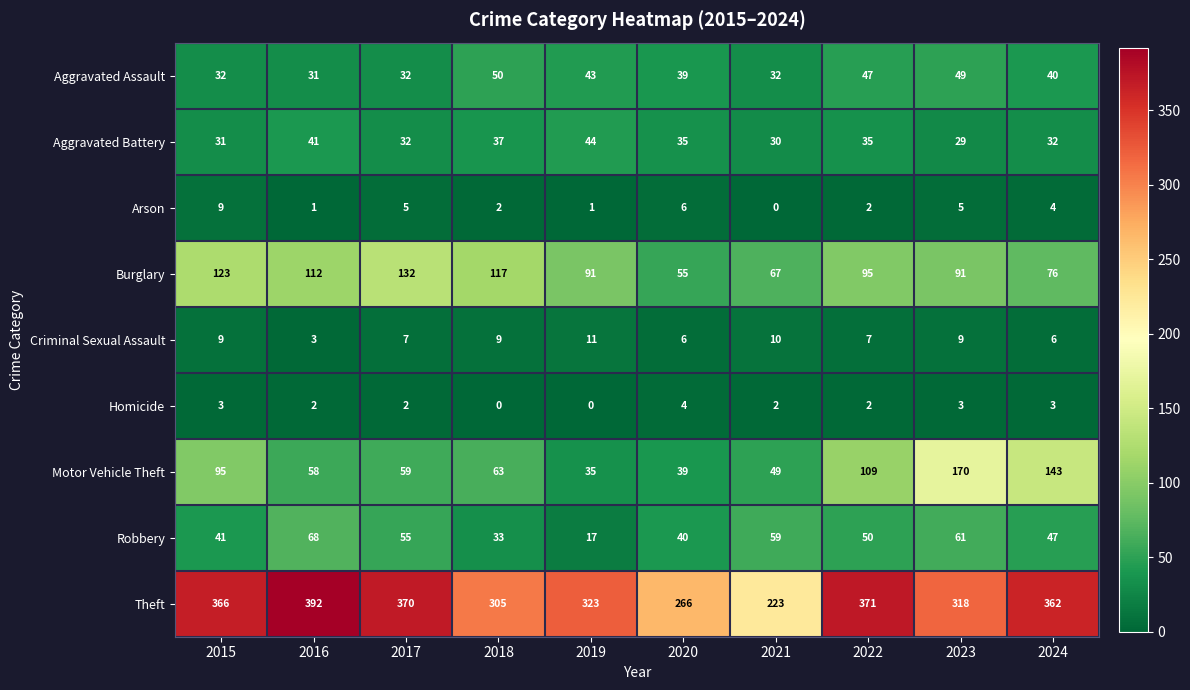

True or false: Arson has a value of 5 at 2023.

True